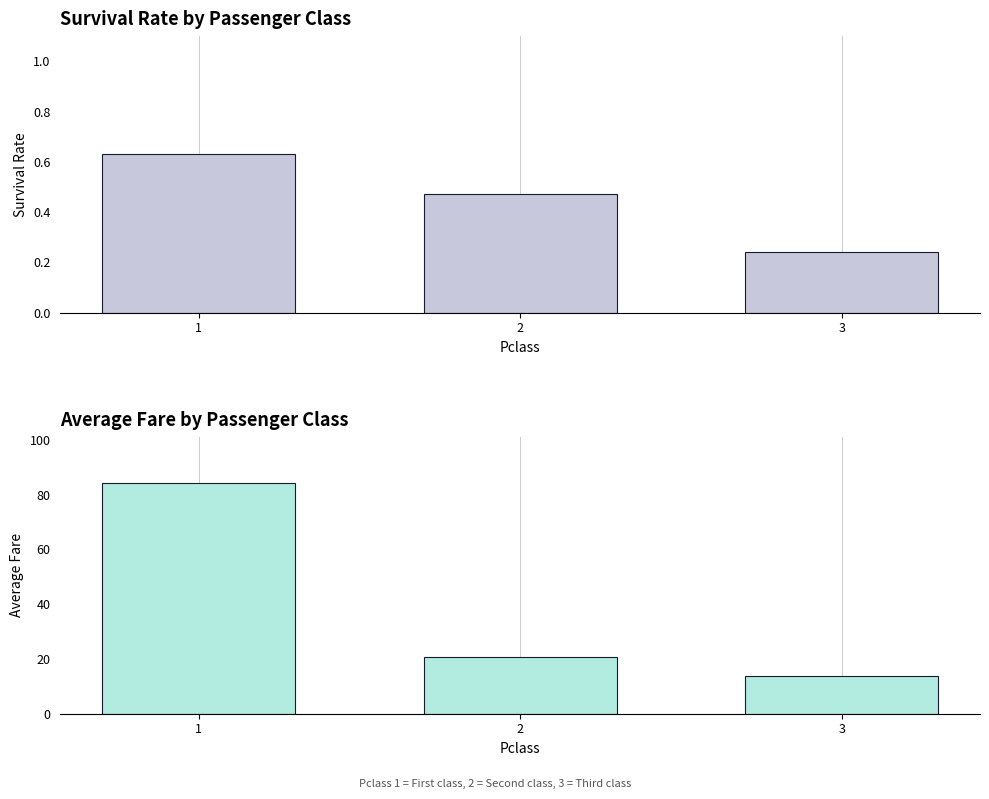

Where is Fare nearest to the value 48?

2